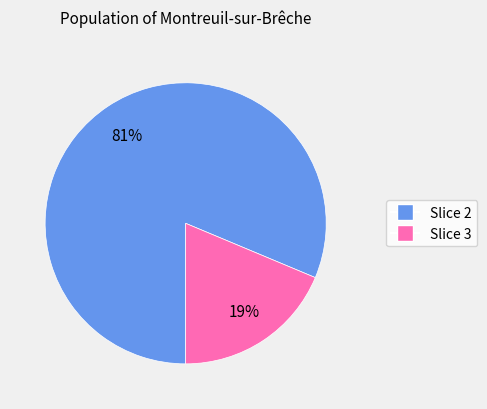

Does any single category account for the majority?

Yes